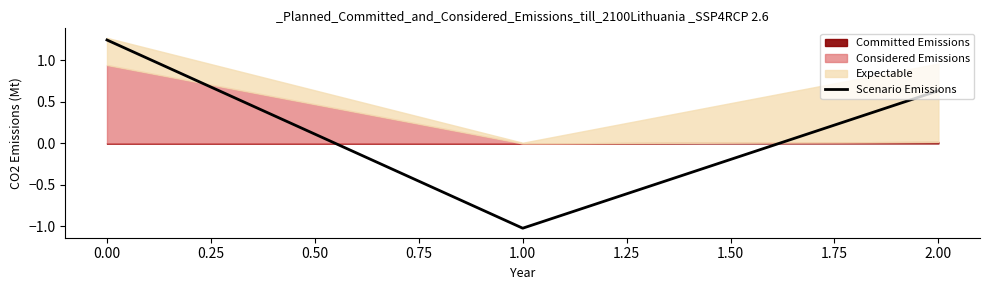

How many values are below zero?

1